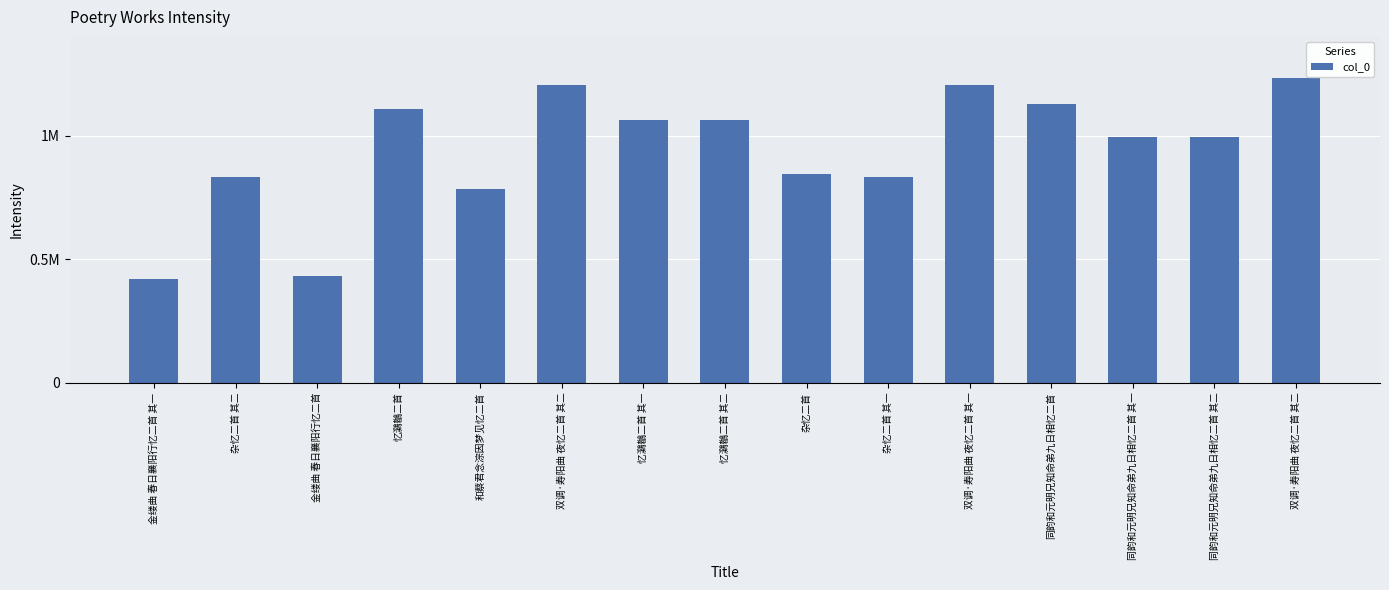

Are the bars horizontal?

No